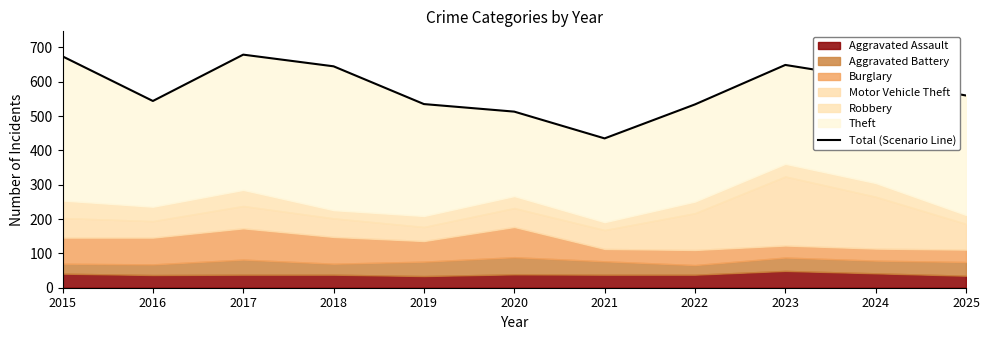

Rank the categories by value from lowest to highest.

2021, 2020, 2022, 2019, 2016, 2025, 2024, 2018, 2023, 2015, 2017